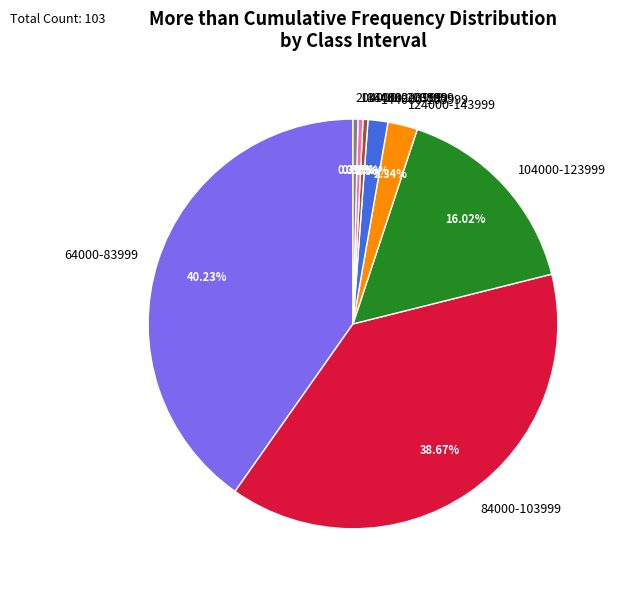

To the nearest percent, what is the difference between the 164000-183999 and 64000-83999 slice percentages?

40%